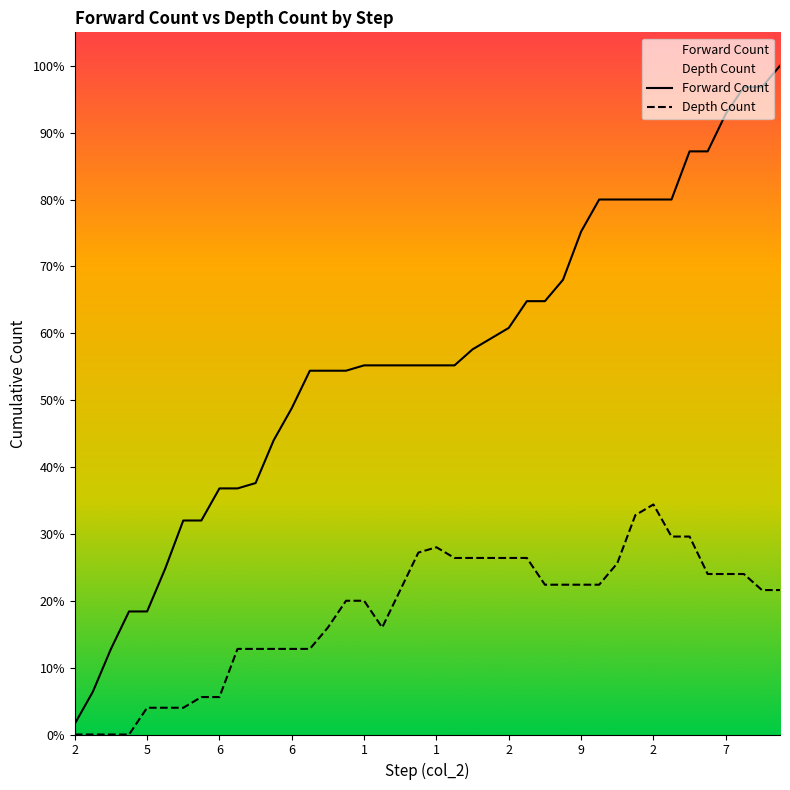

Does the chart display data point markers on the line(s)?

No